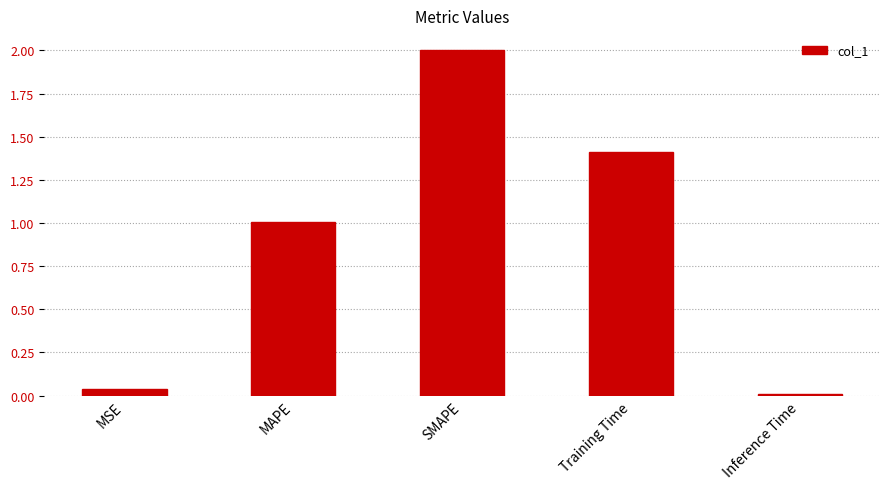

Read the value at Training Time.

1.4